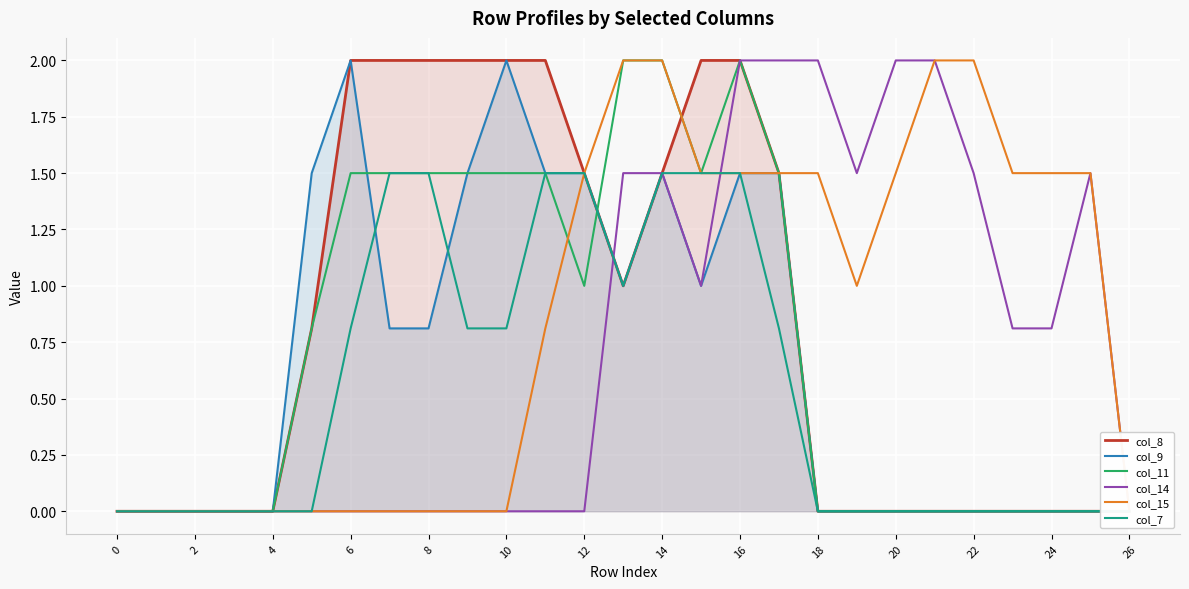

What is the difference between the maximum and minimum values in the col_9 series?

2.0